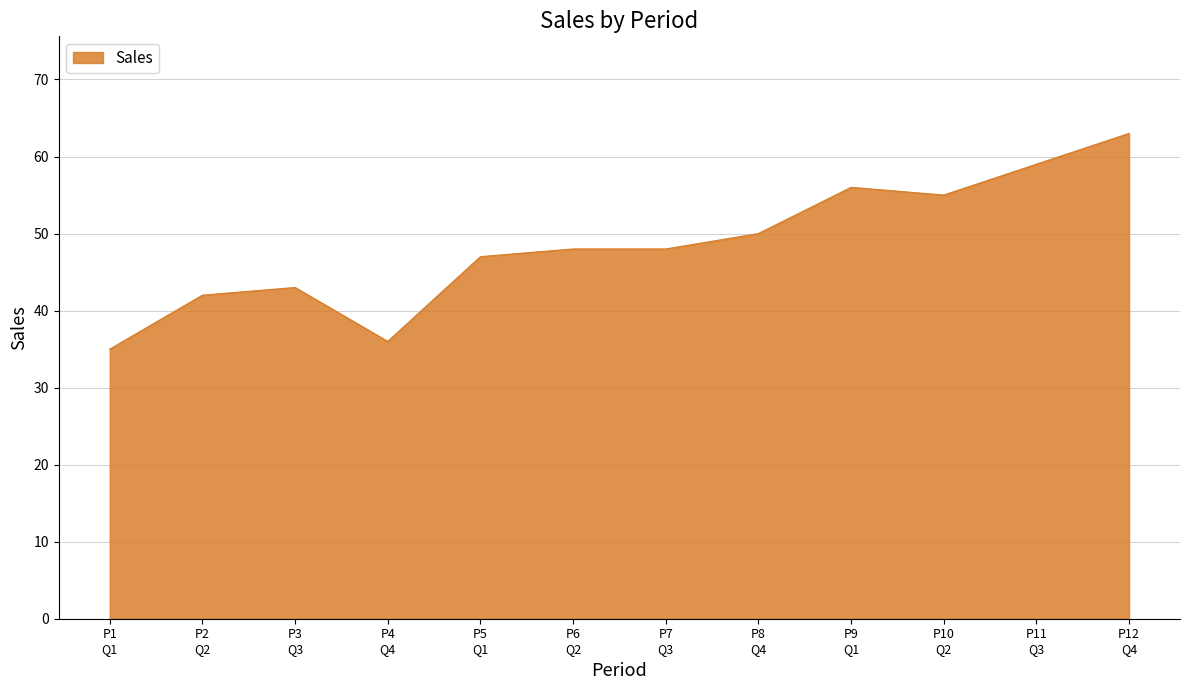

Does the chart have visible grid lines?

Yes